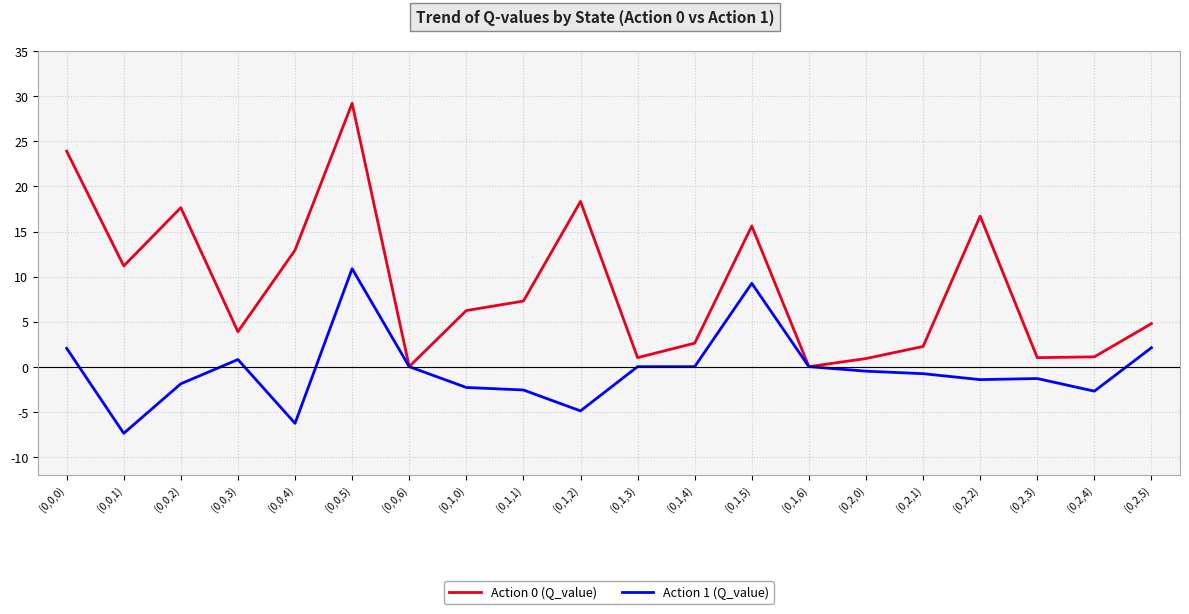

True or false: Action 1 (Q_value) has a value of 10.9 at (0,1,6).

False